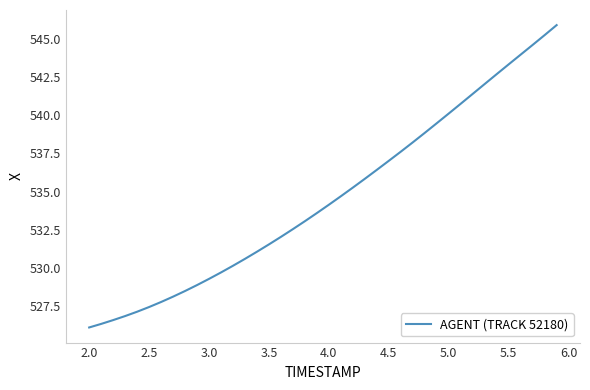

What is the greatest value displayed?

545.9